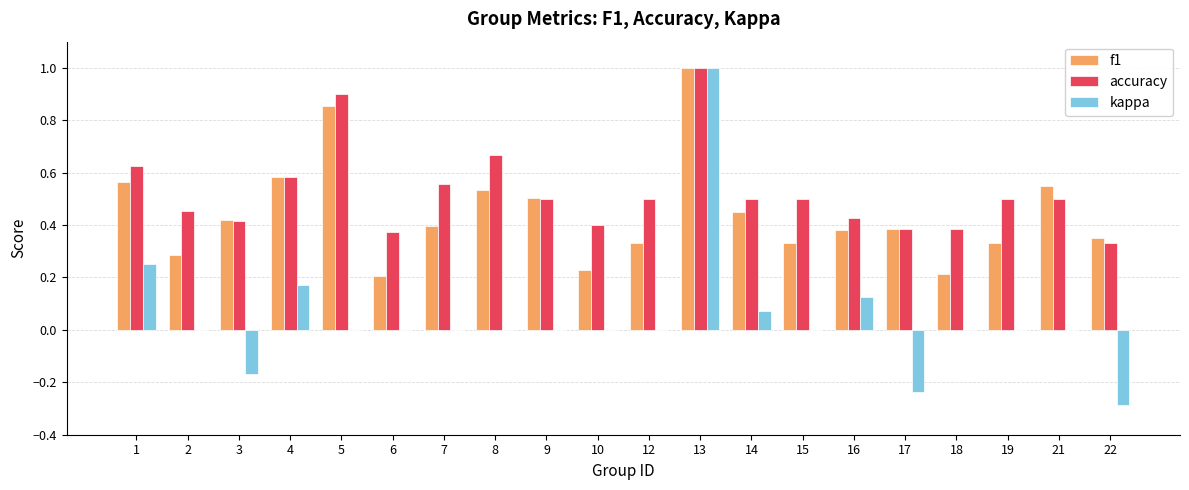

Is the value of f1 at 3 greater than the value of accuracy at 10?

Yes